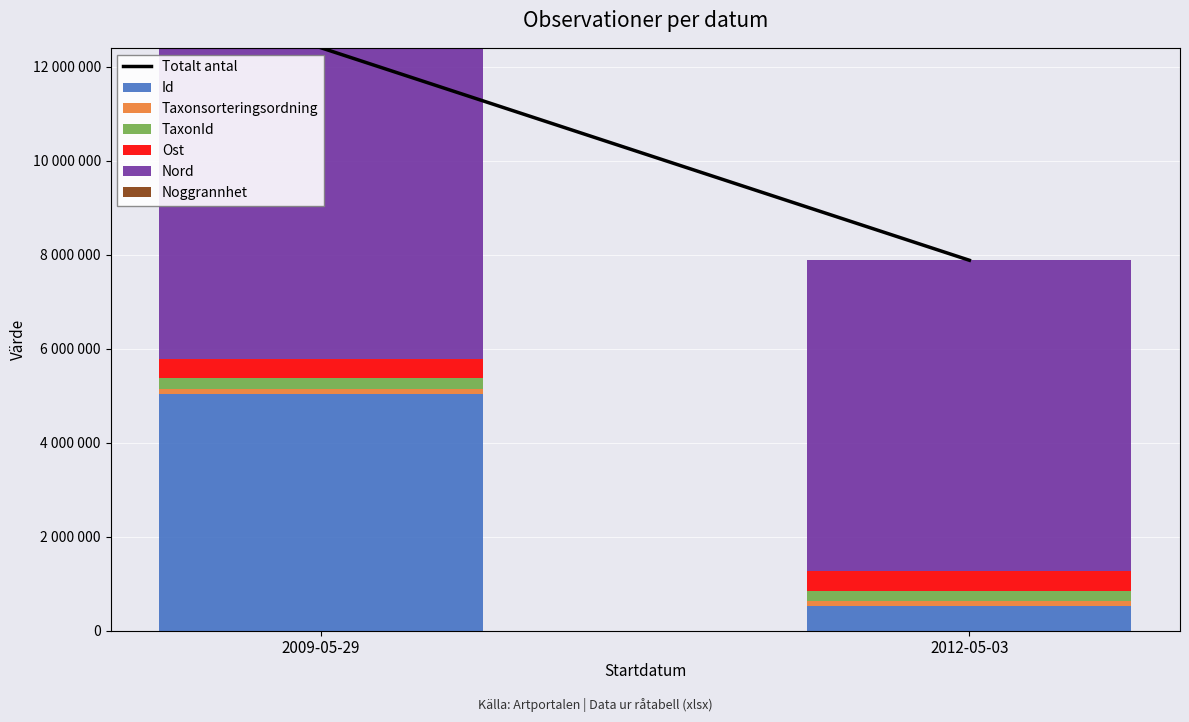

At how many categories does at least one series exceed 2052723?

2